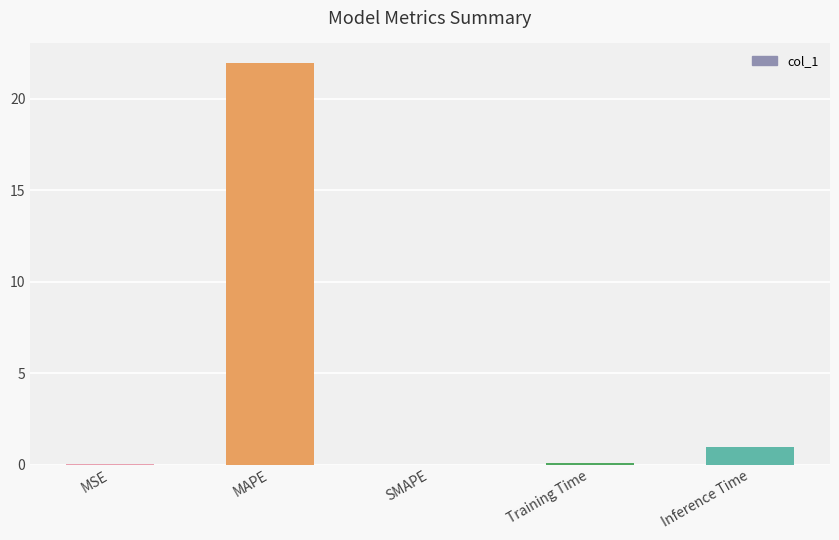

Read the value at Training Time.

0.1